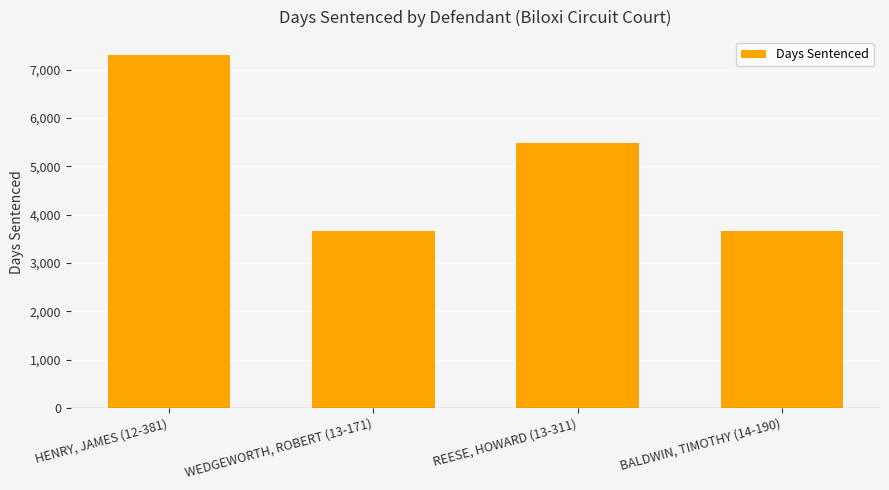

What is the sum of the values at BALDWIN, TIMOTHY (14-190) and WEDGEWORTH, ROBERT (13-171)?

7306